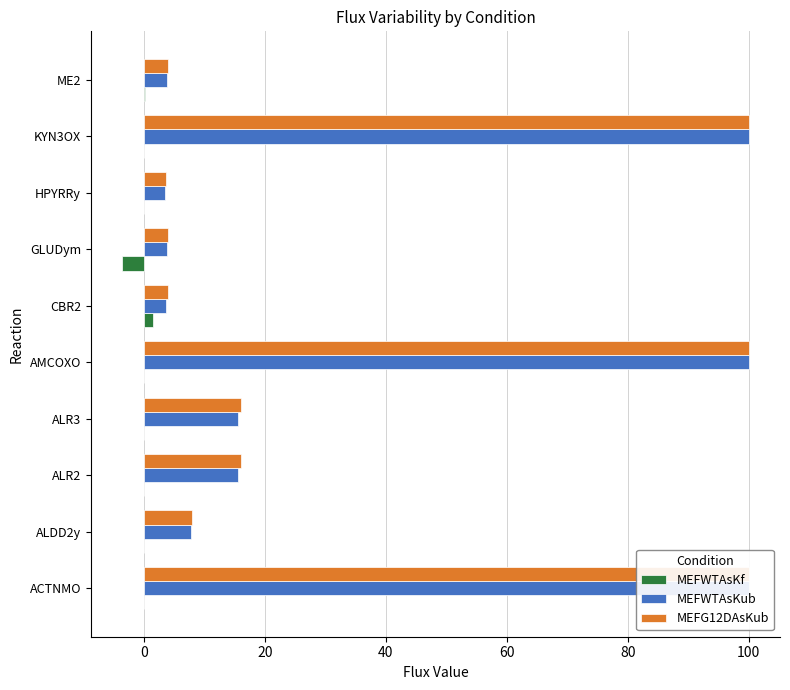

How many groups of bars are there?

10